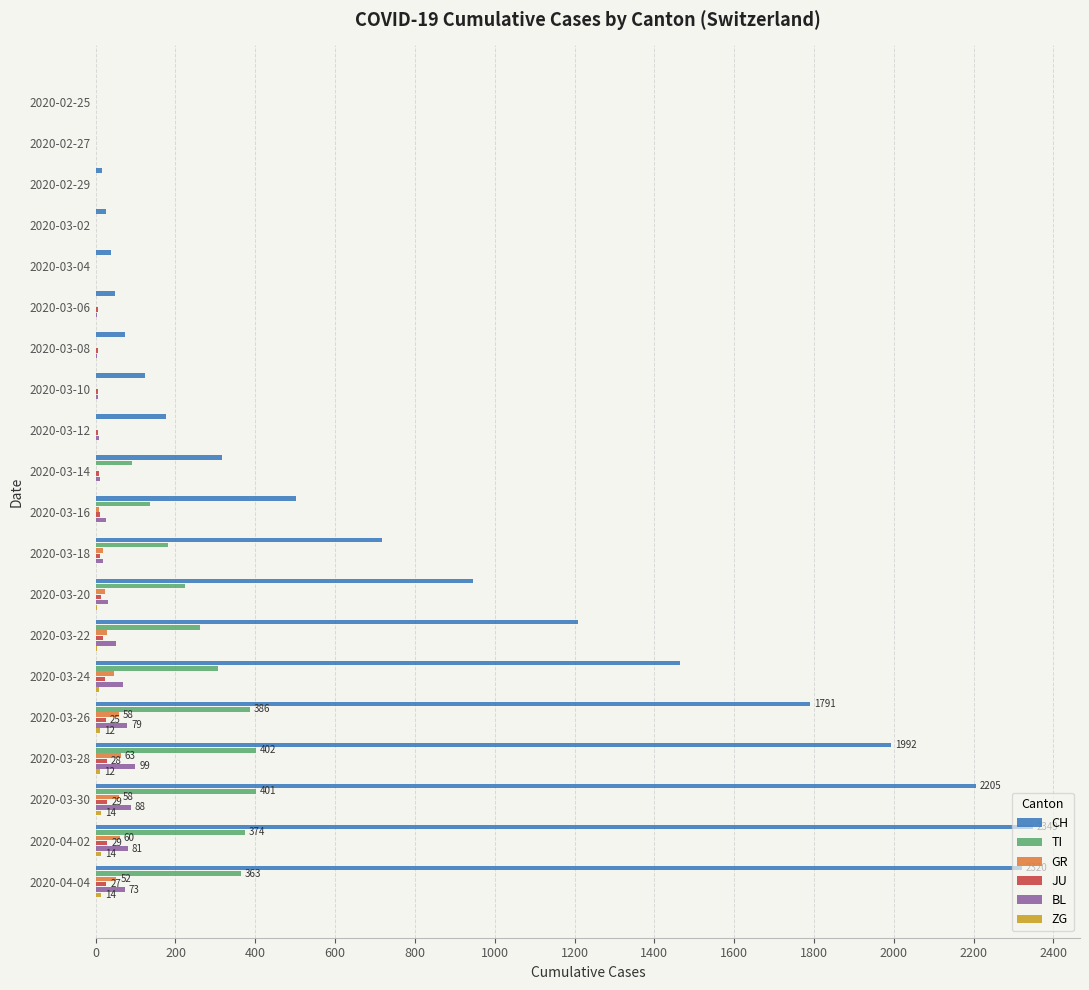

What is the highest value of the TI series?

402